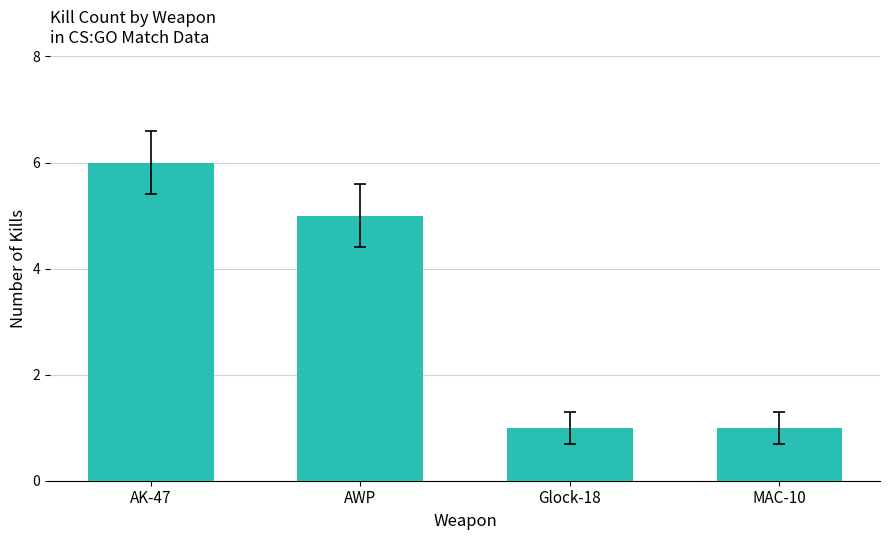

Count the number of categories in the chart.

4